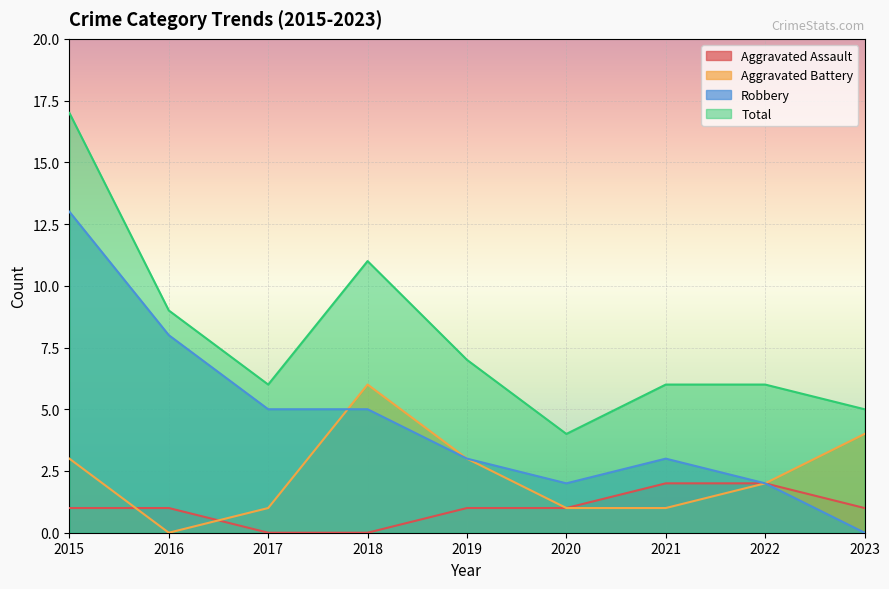

At how many categories does at least one series exceed 10?

2